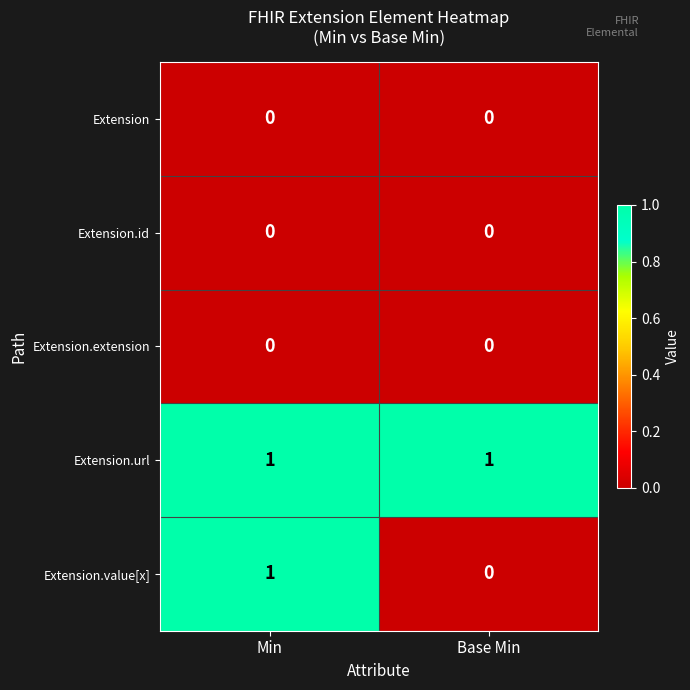

How many categories are shown in the chart?

2